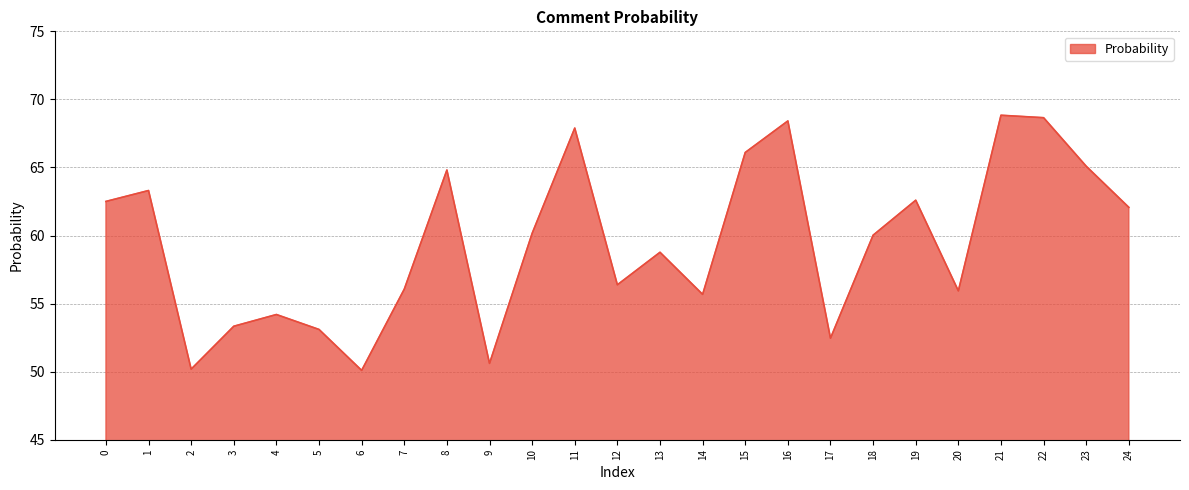

The chart shows a value of 56.1 at 7. True or false?

True